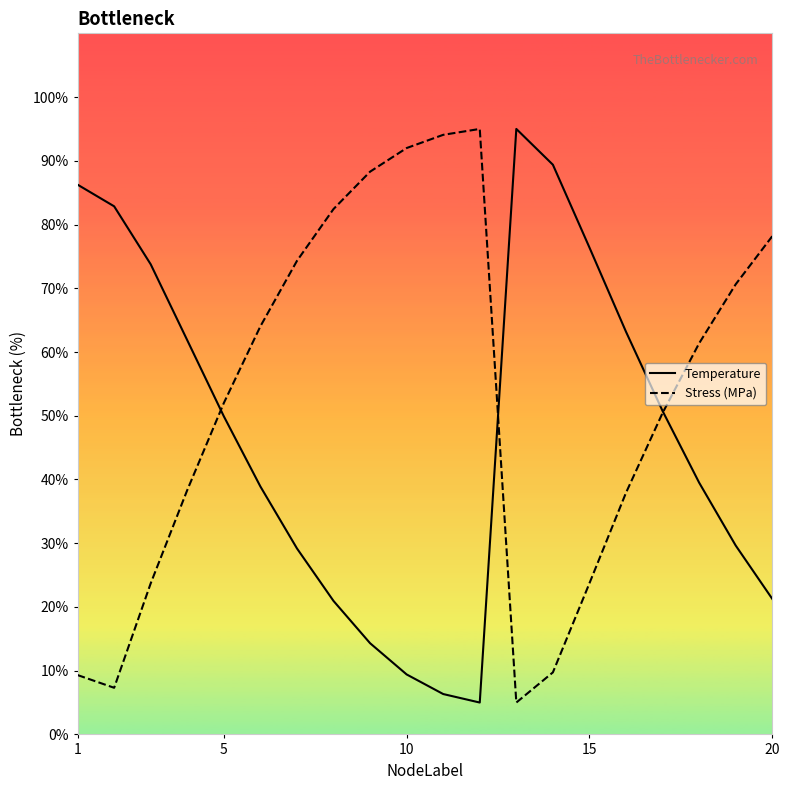

List the series in order of their overall mean, highest first.

Stress (MPa), Temperature